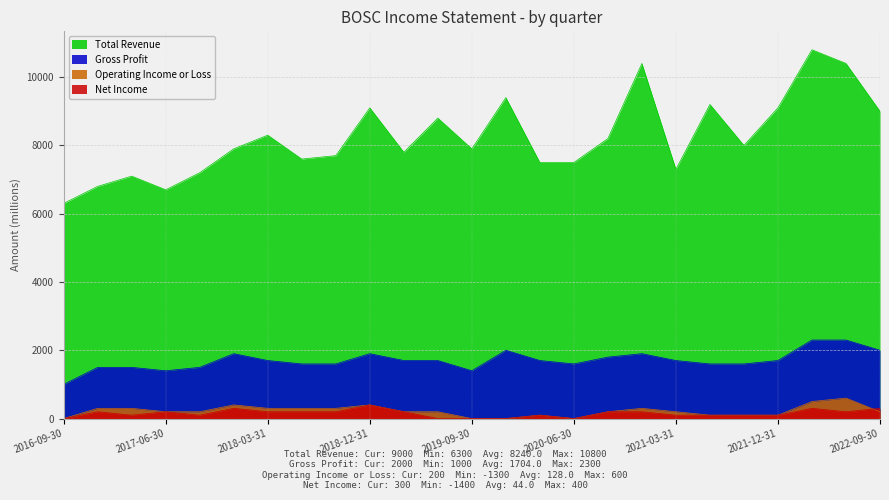

True or false: Gross Profit and Total Revenue intersect in this chart.

False